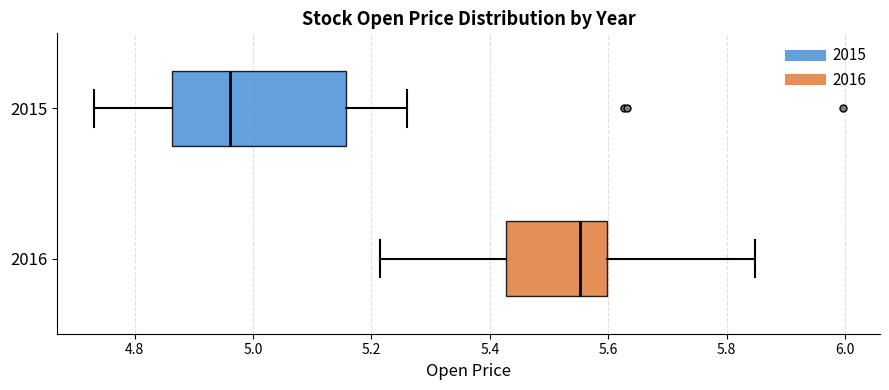

Which box's median line is the furthest to the right?

2016